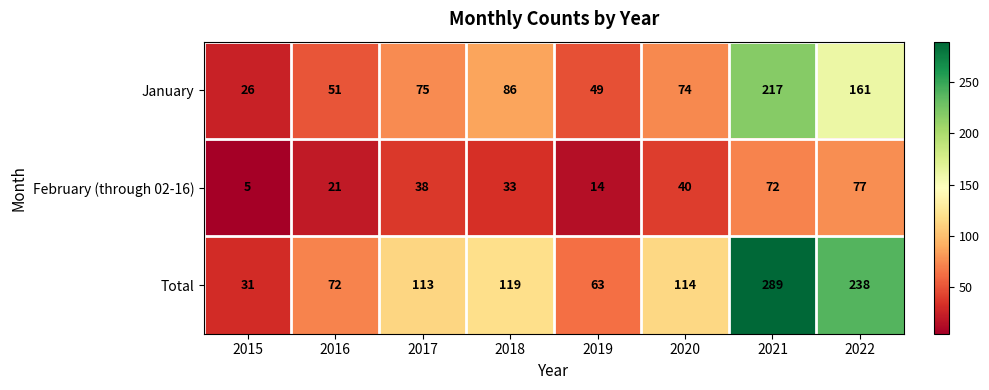

The value of Total at 2015 is 54. True or false?

False